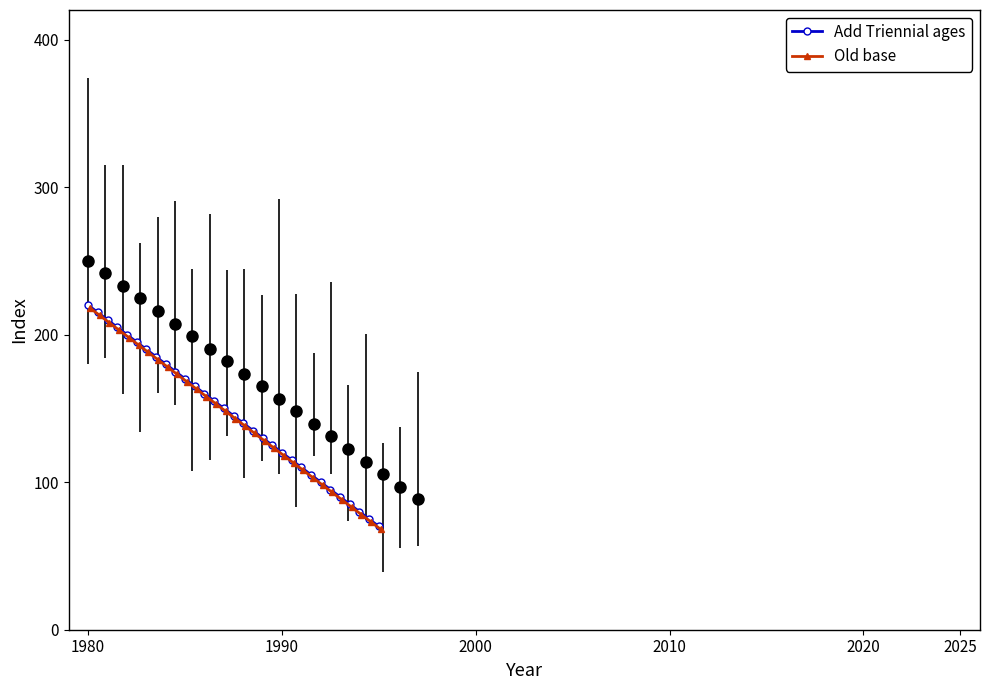

At which category is the sum across all series the highest?

1980